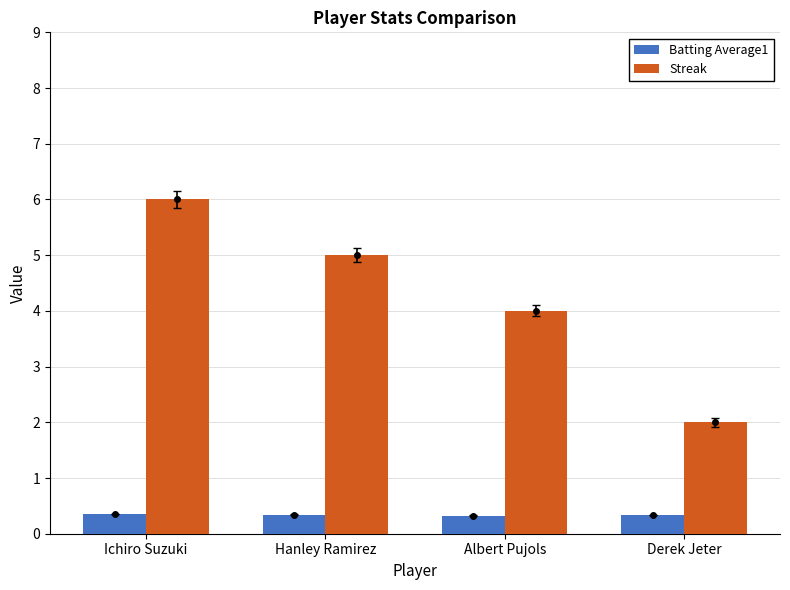

Which label corresponds to the smallest value in the chart?

Albert Pujols